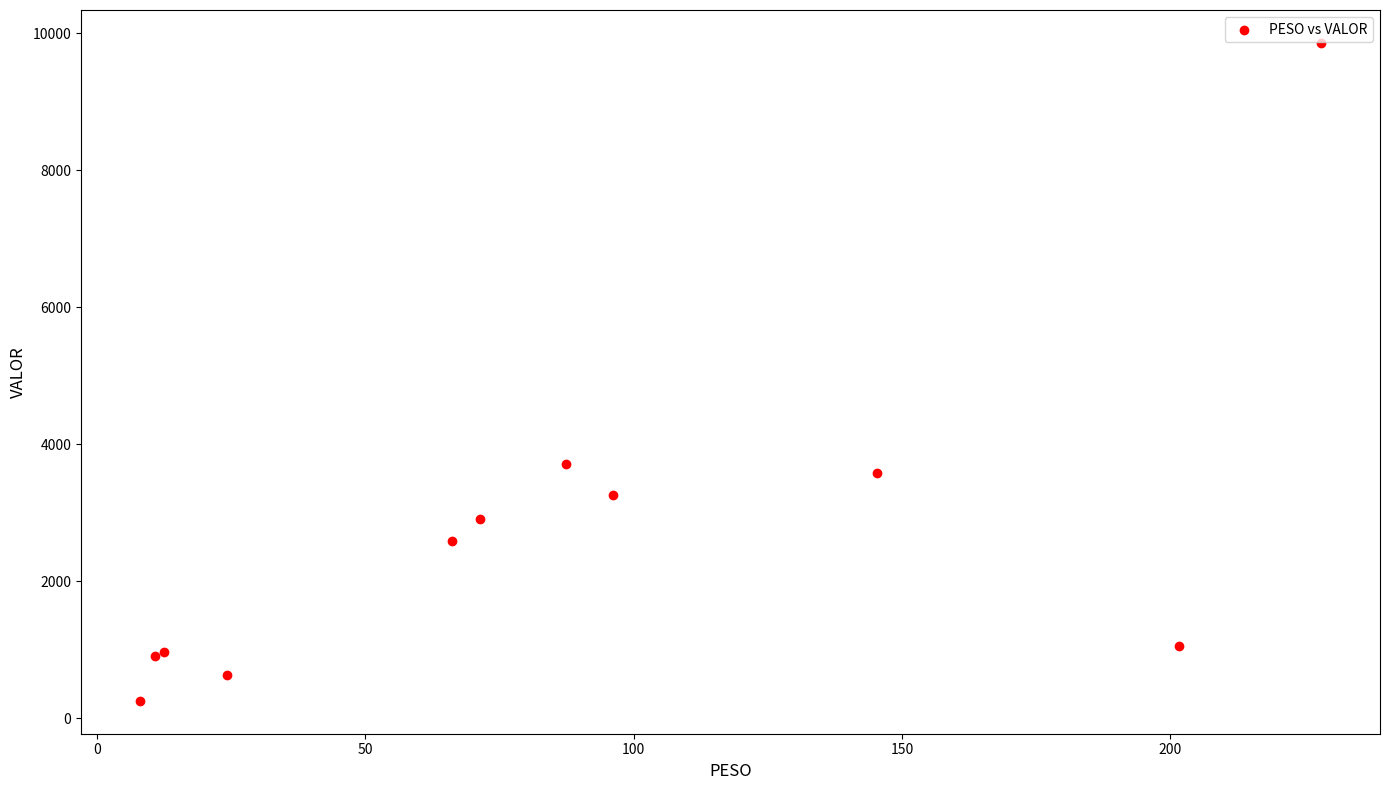

What Y value in the scatter plot is closest to 5057?

3718.3